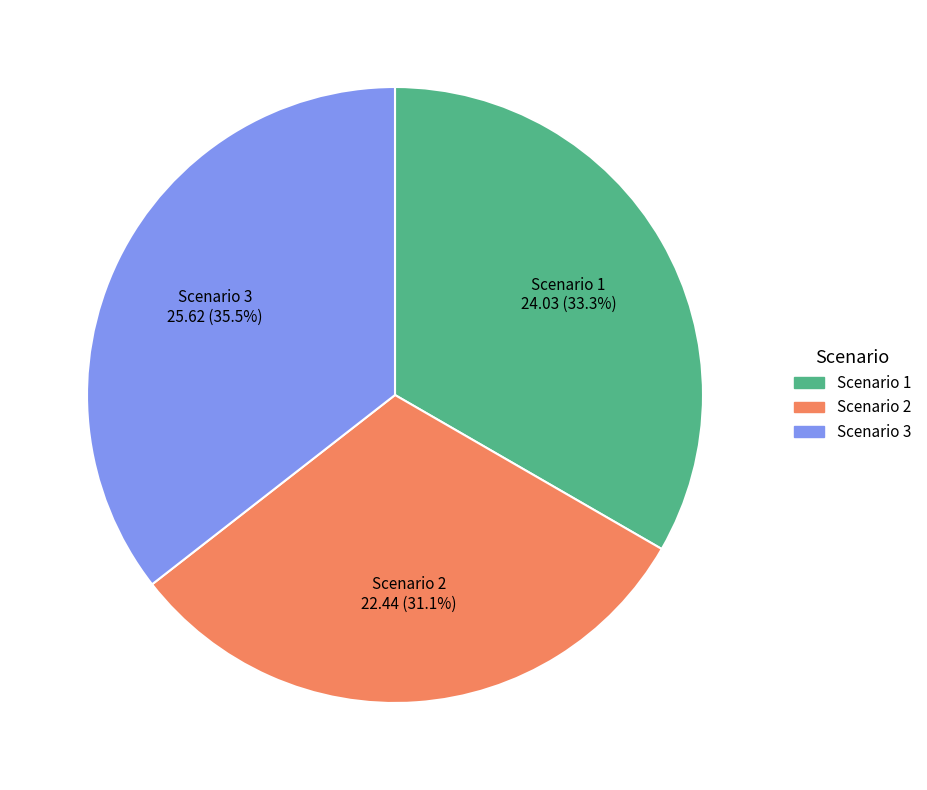

To the nearest percent, what is the difference between the Scenario 1 and Scenario 3 slice percentages?

2%